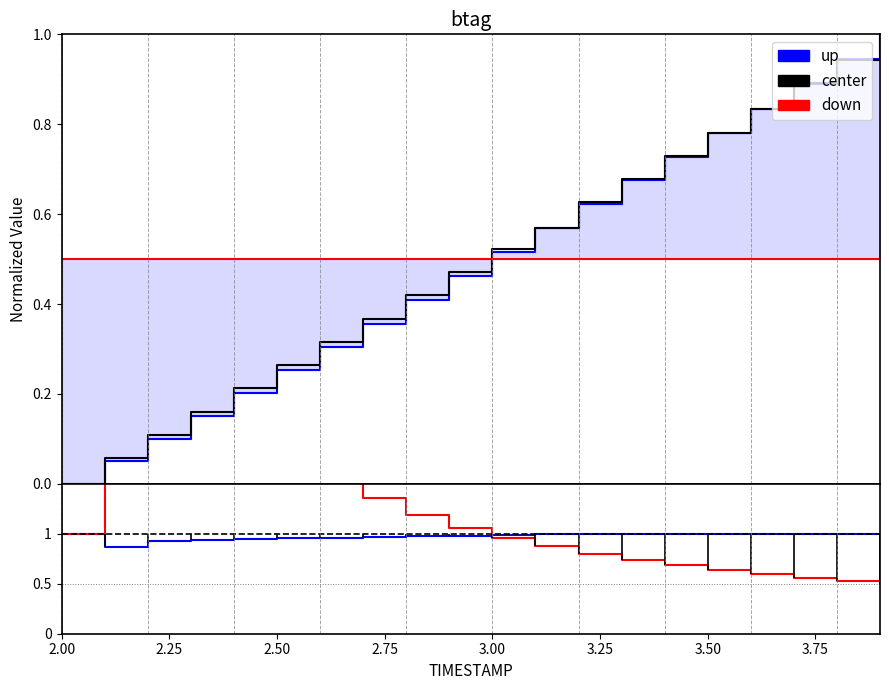

What is the sum of all center values?

10.0